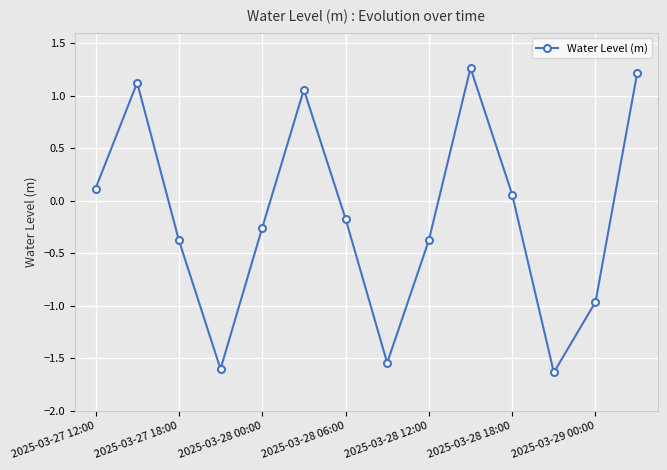

What is the smallest value displayed?

-1.6